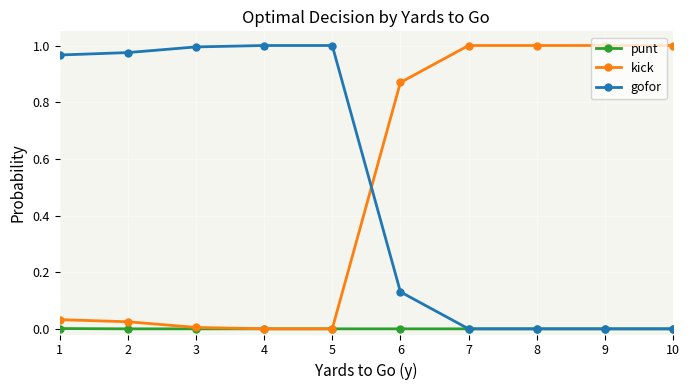

The value of kick at 4 is 0.0. True or false?

True